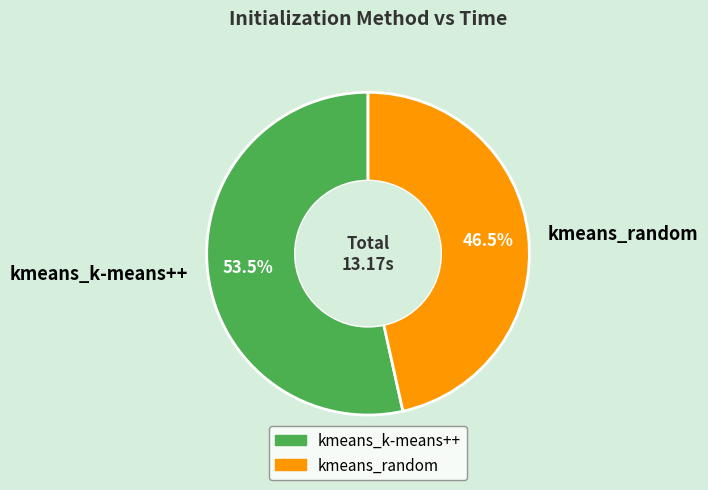

Combined, what portion of the pie is kmeans_random and kmeans_k-means++?

100.0%